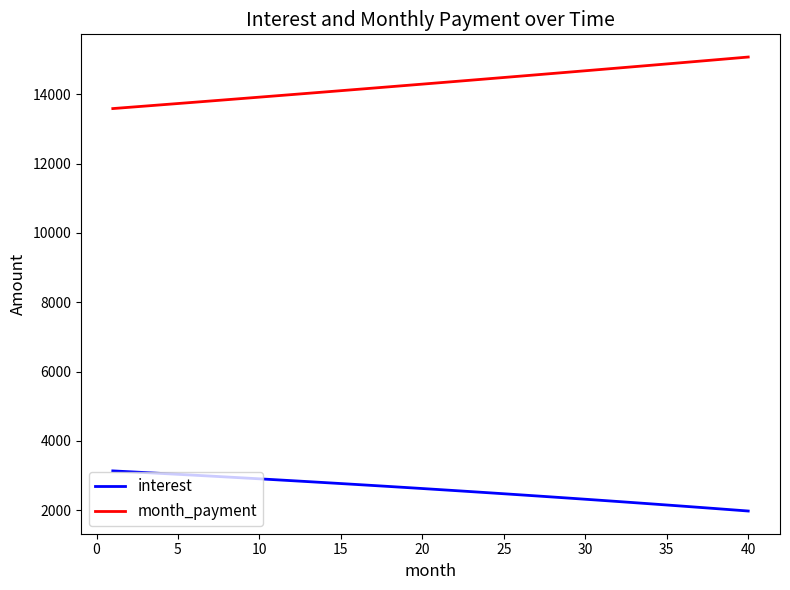

Which series has the largest total across all categories?

month_payment